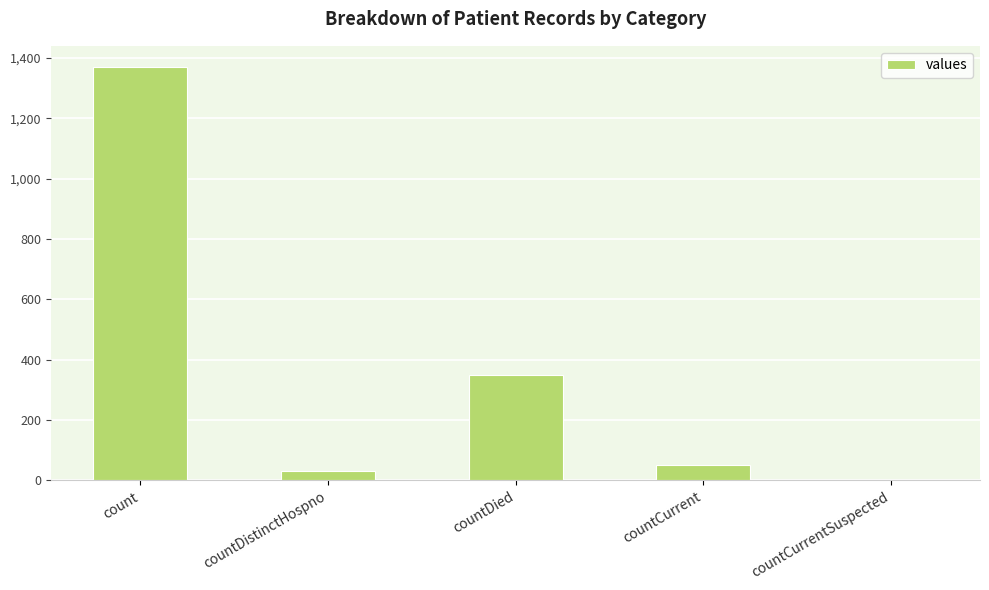

Which label corresponds to the largest value in the chart?

count